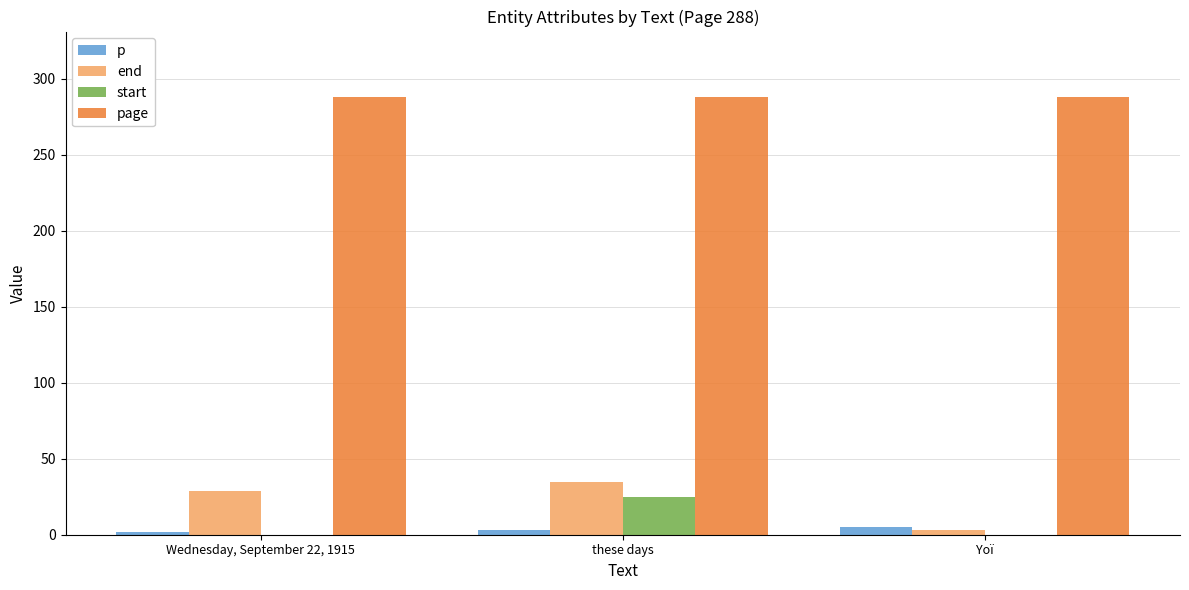

What is the average value of the end series?

22